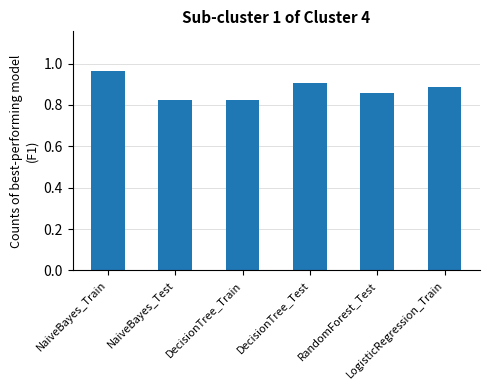

What is the label of the 2nd bar from the left?

NaiveBayes_Test